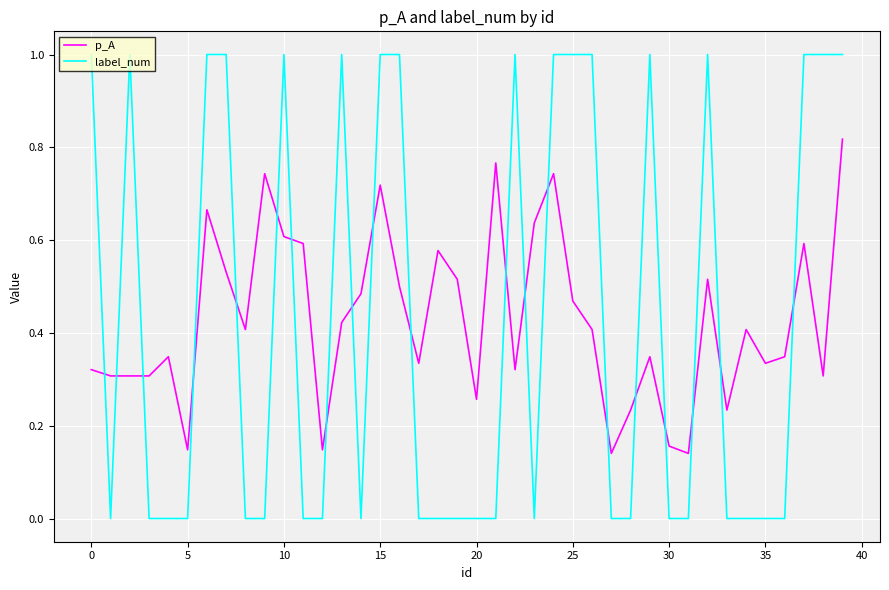

Which series has the widest spread of values?

label_num